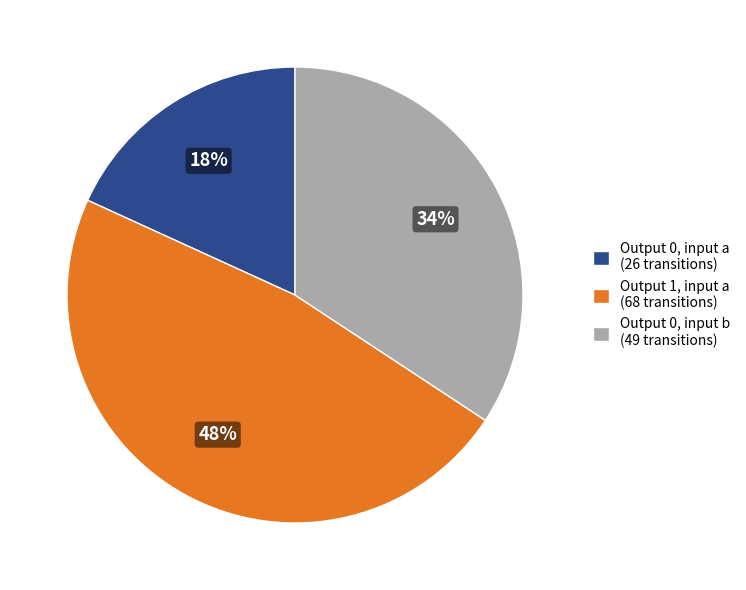

What percentage is the Output 0, input a (26 transitions) slice, to the nearest percent?

18%